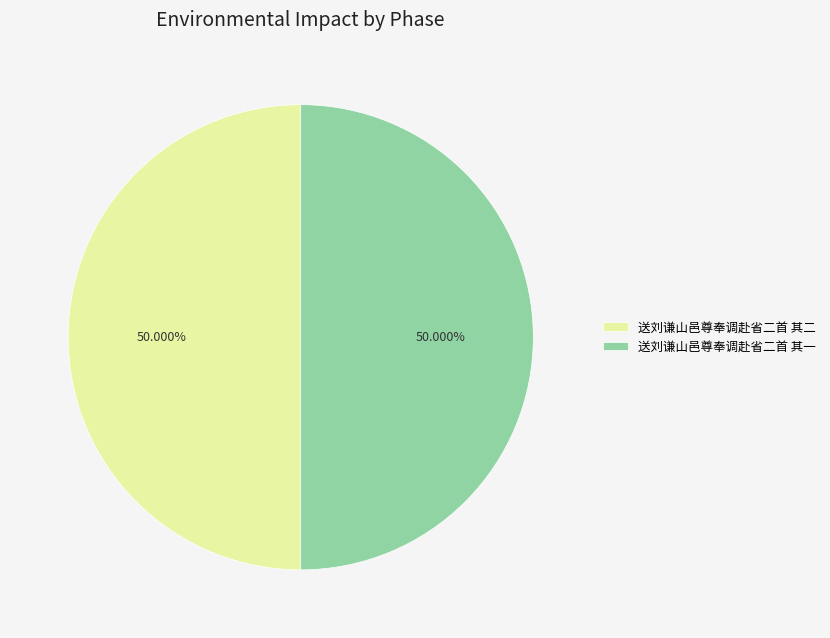

Count the number of slices in the pie.

2